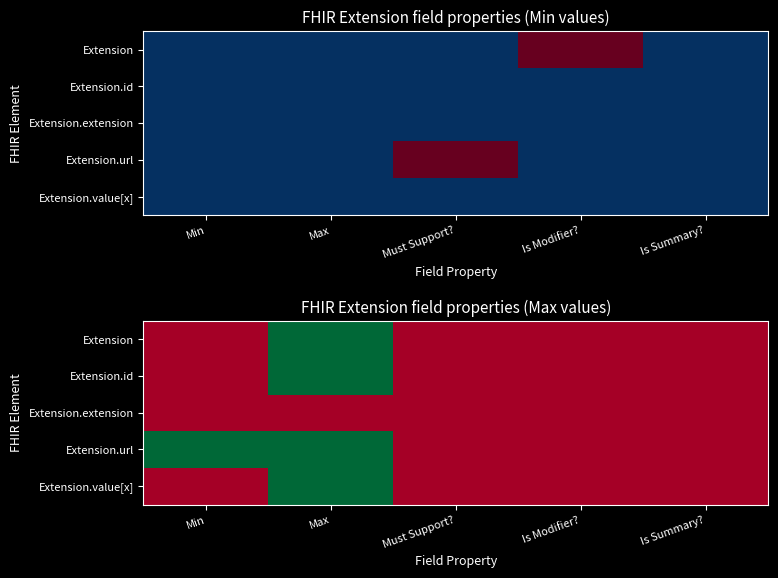

How many values in Extension.value[x] are above zero?

1